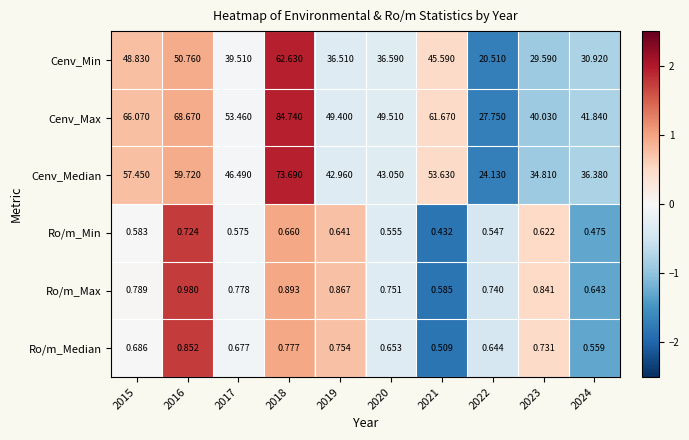

How many data points in Cenv_Median are above 46?

5